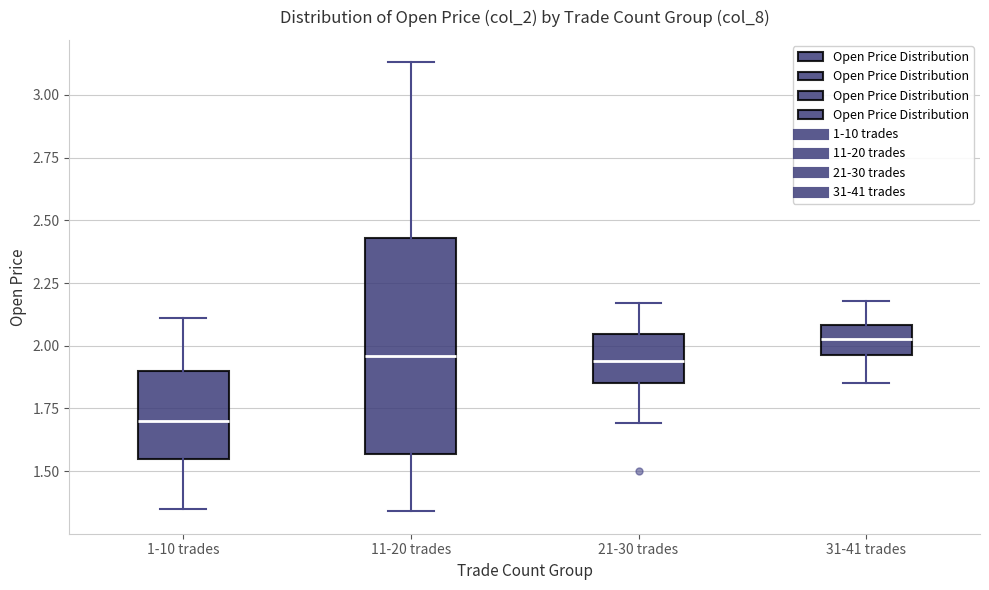

Where is the upper edge of the box for 11-20 trades on the y-axis? The values are not printed on the chart, so give them approximately, as read against the axis.

2.45